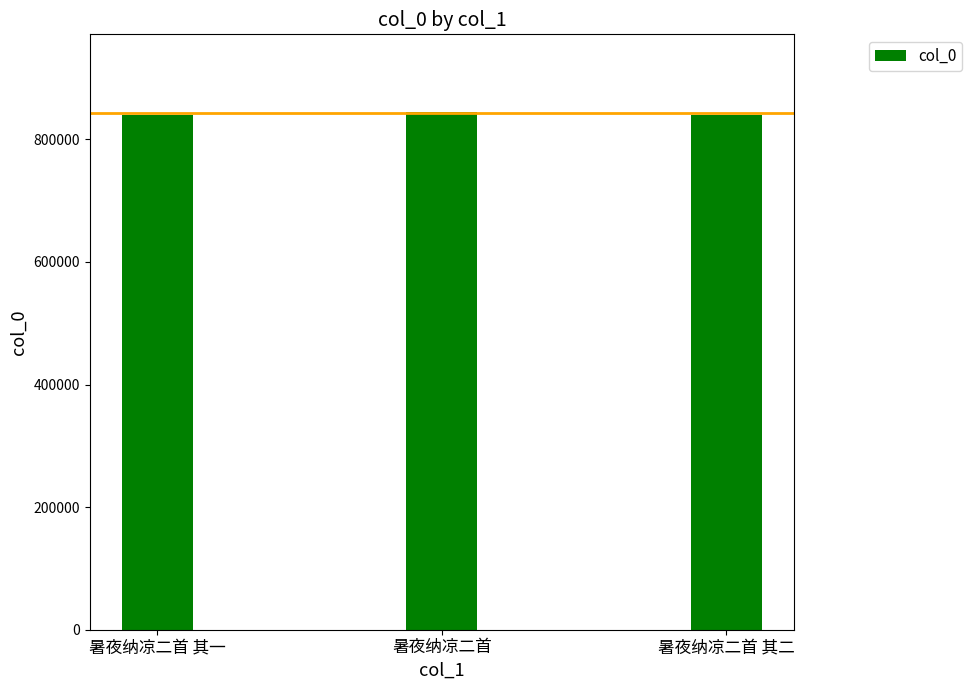

What is the value of the 3rd bar from the left?

839628